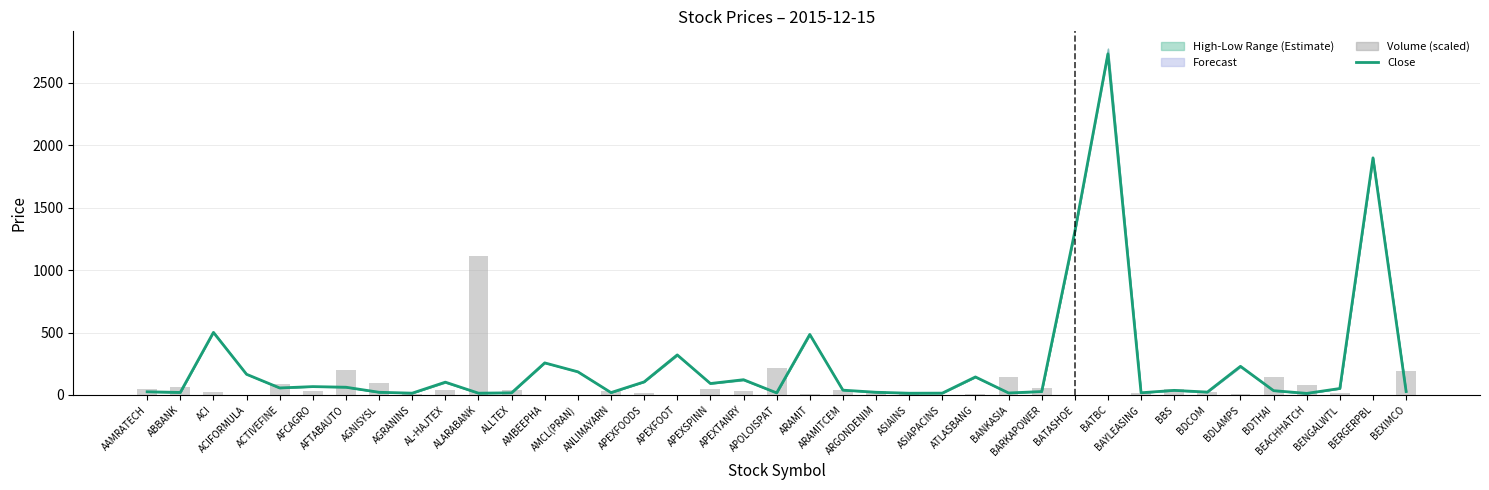

The value of Volume (scaled) at BATBC is 0.3. True or false?

True